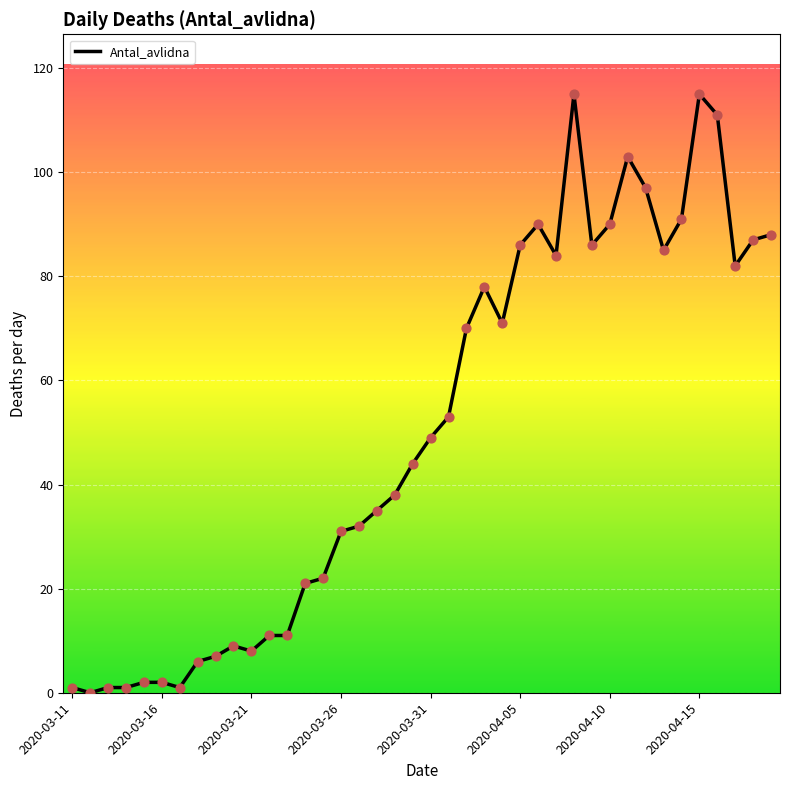

What is the greatest value displayed?

115